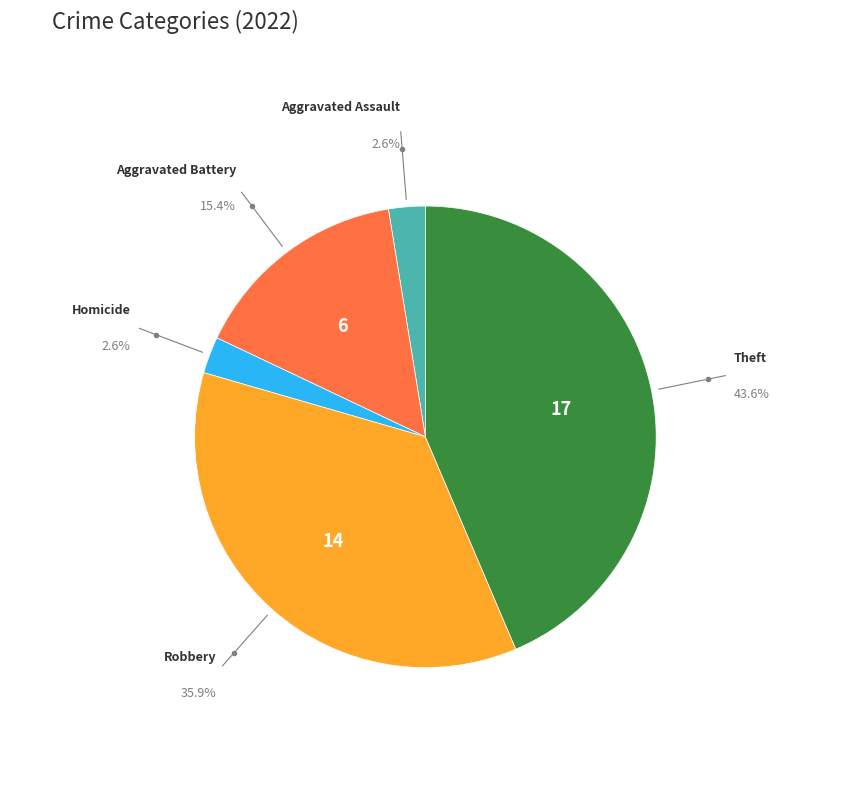

Which has a higher value, Aggravated Battery or Aggravated Assault?

Aggravated Battery